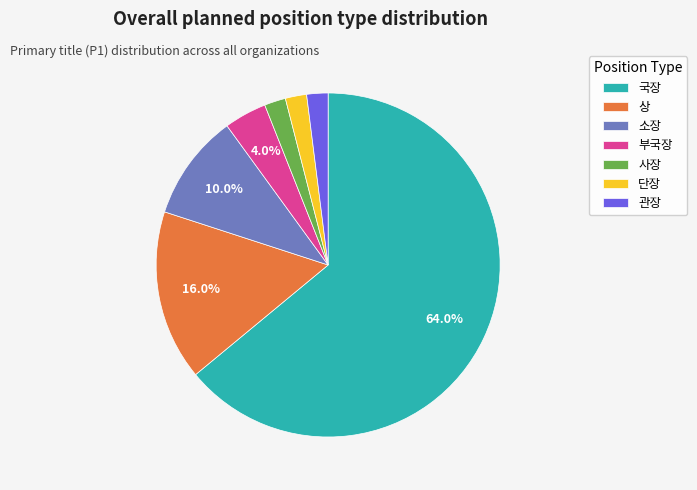

Which slice represents more than half of the pie?

국장